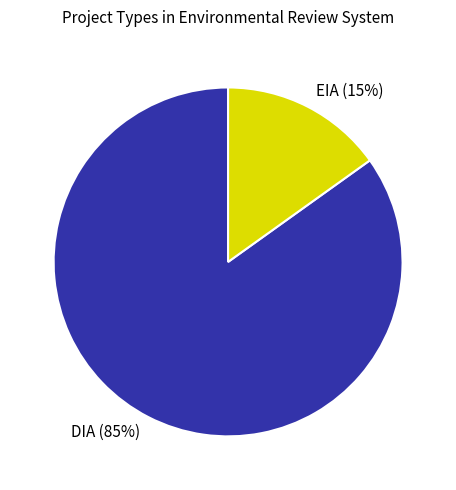

What is the largest slice in the pie chart?

DIA